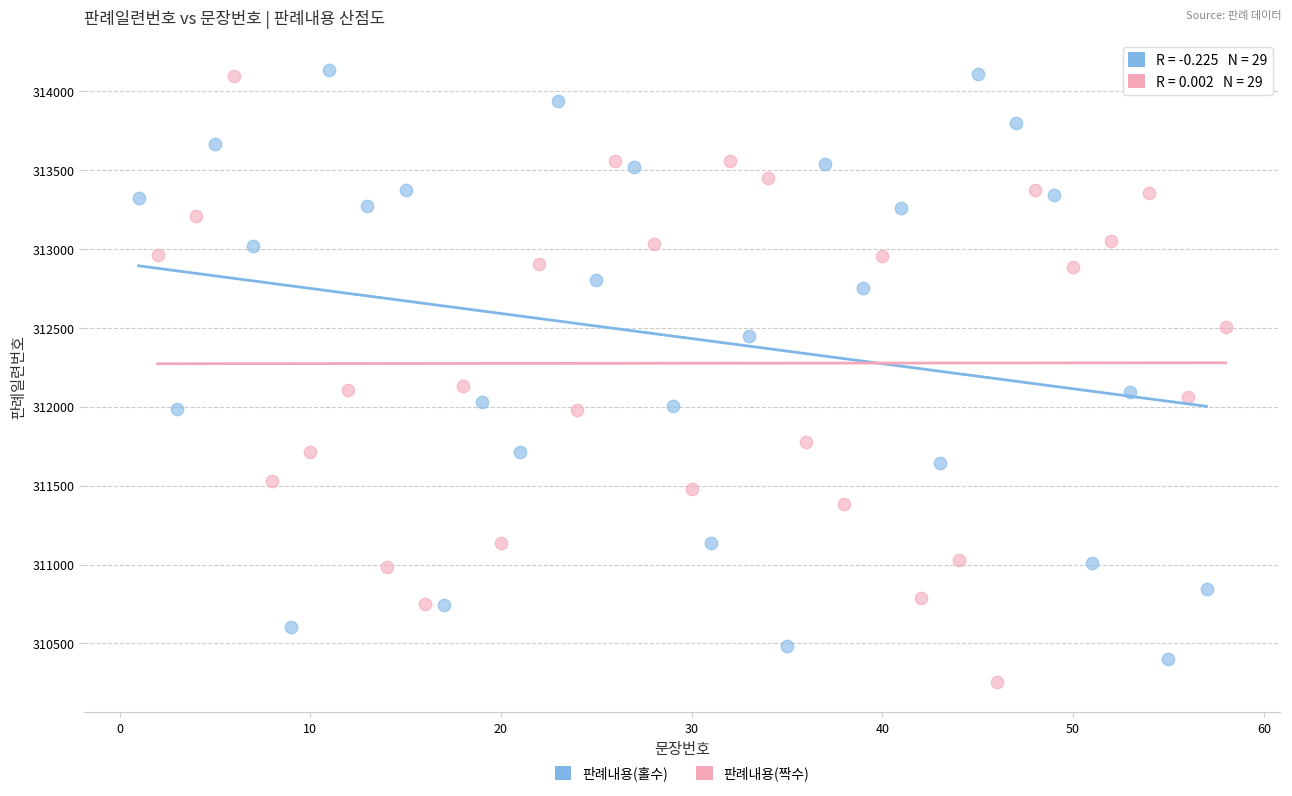

Which series contains the lowest Y value?

판례내용(짝수)